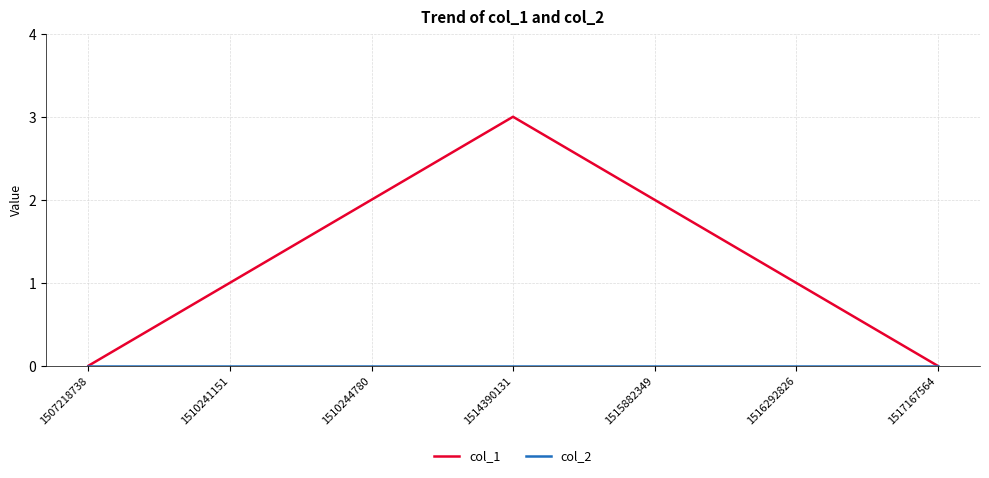

Count the number of data series in this chart.

2